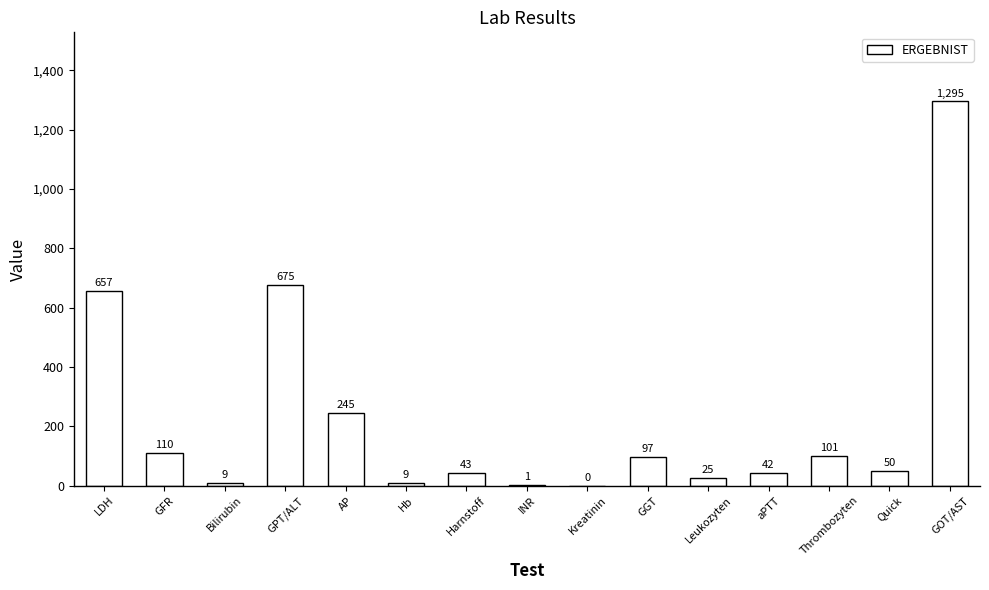

Which has a higher value, INR or Bilirubin?

Bilirubin